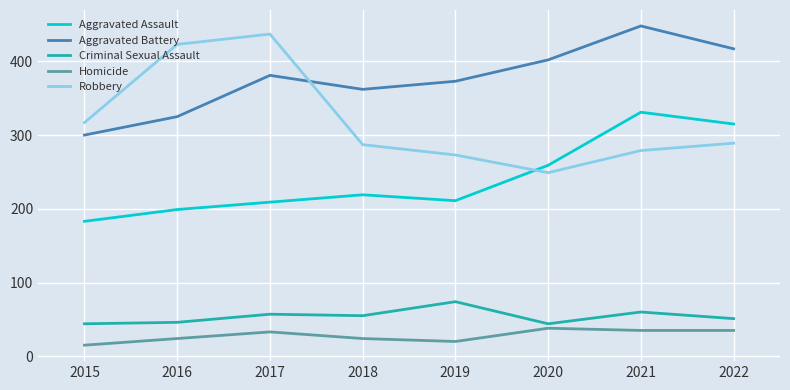

What is the difference between the maximum and minimum values in the Aggravated Battery series?

148